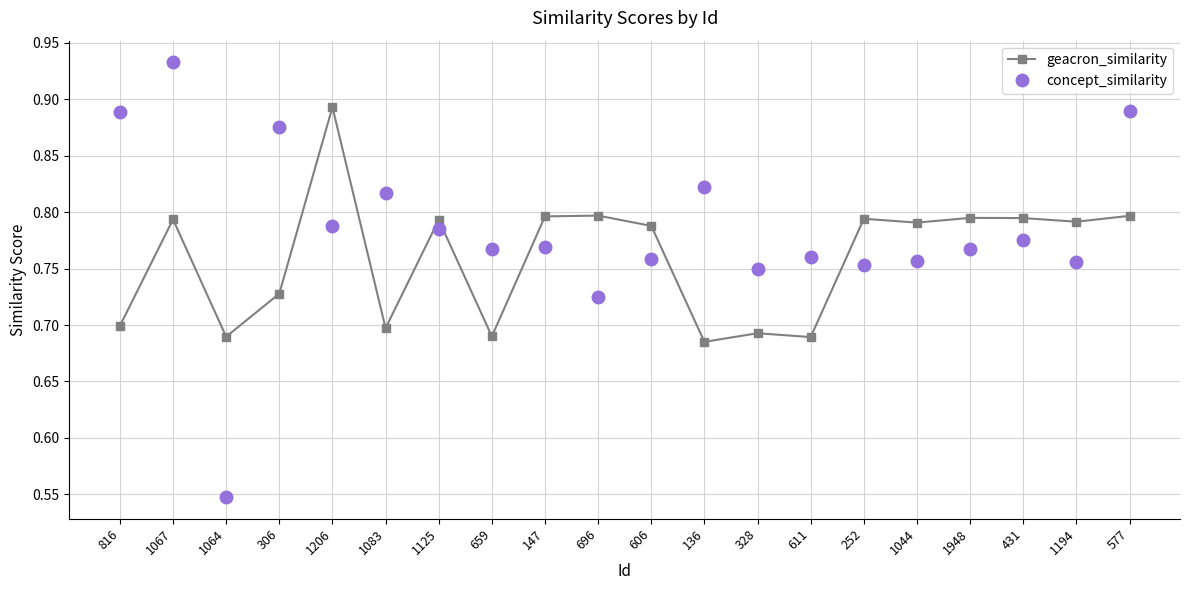

What is the sum of the concept_similarity values at 606 and 252?

1.5